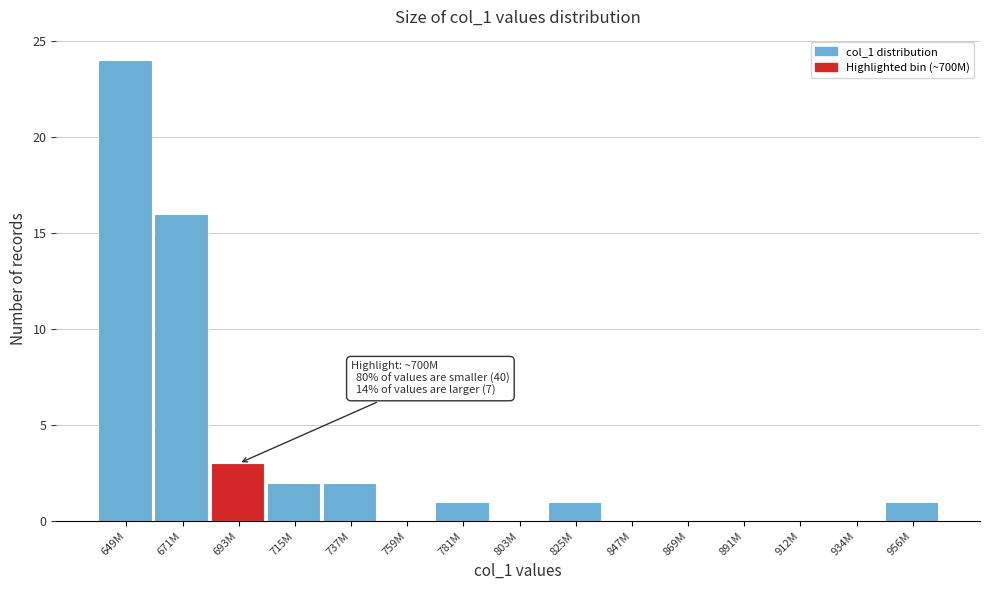

Reading left to right, transcribe all the data shown in this chart.

649M=24	671M=16	693M=3	715M=2	737M=2	759M=0	781M=1	803M=0	825M=1	847M=0	869M=0	891M=0	912M=0	934M=0	956M=1